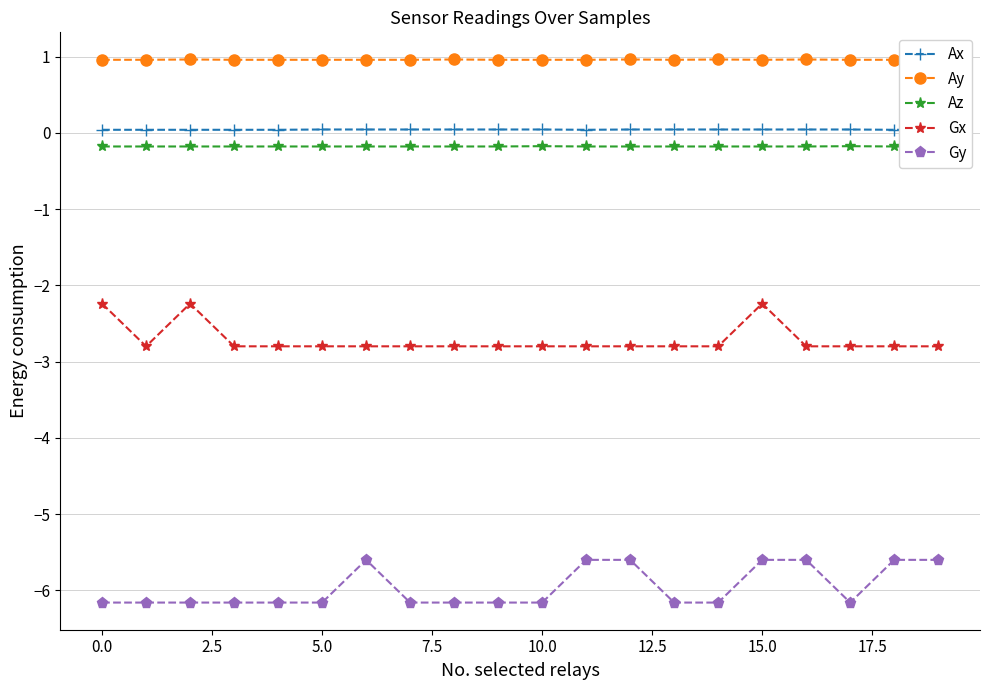

What are all the series names shown in the legend?

Ax, Ay, Az, Gx, Gy